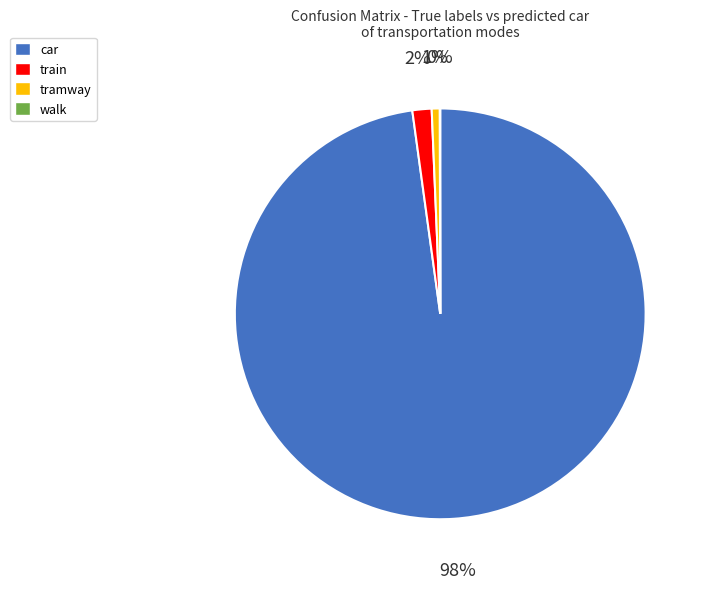

To the nearest percent, what is the average slice percentage?

25%